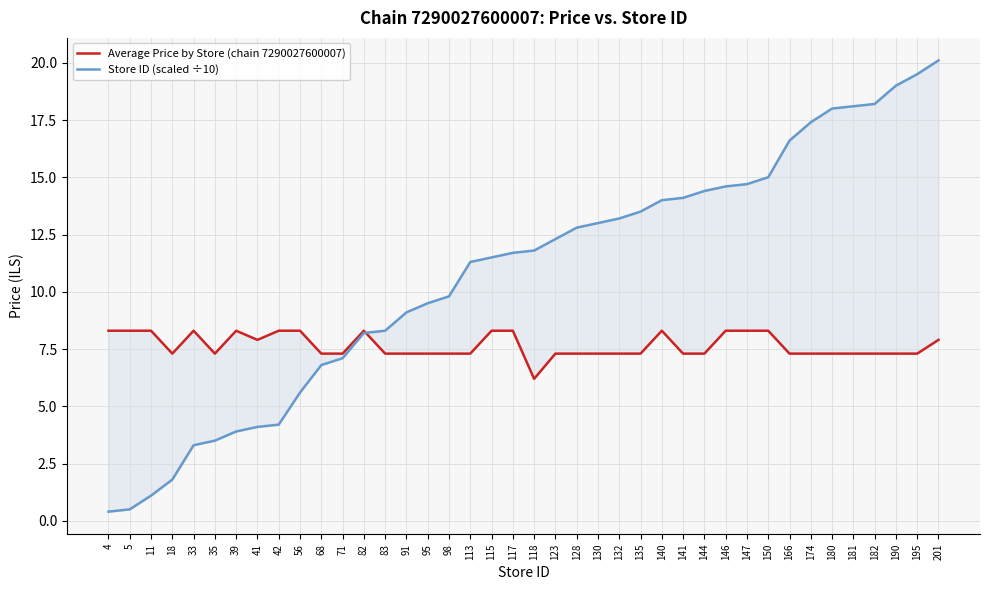

How many lines are shown in the chart?

2